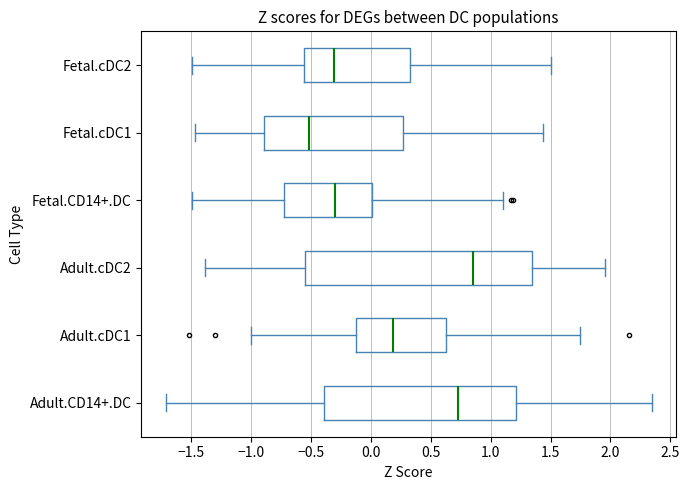

Reading bottom to top, transcribe this box plot: for each box, give where its median line is, the range the box spans, and where its two whiskers end, as read against the x-axis. The values are not printed on the chart, so give them approximately, as read against the axis.

Adult.CD14+.DC: median 0.75, box -0.40 to 1.20, whiskers -1.70 to 2.35
Adult.cDC1: median 0.20, box -0.10 to 0.65, whiskers -1.00 to 1.75
Adult.cDC2: median 0.85, box -0.55 to 1.35, whiskers -1.40 to 1.95
Fetal.CD14+.DC: median -0.30, box -0.70 to 0.00, whiskers -1.50 to 1.10
Fetal.cDC1: median -0.50, box -0.90 to 0.25, whiskers -1.45 to 1.45
Fetal.cDC2: median -0.30, box -0.55 to 0.35, whiskers -1.50 to 1.50